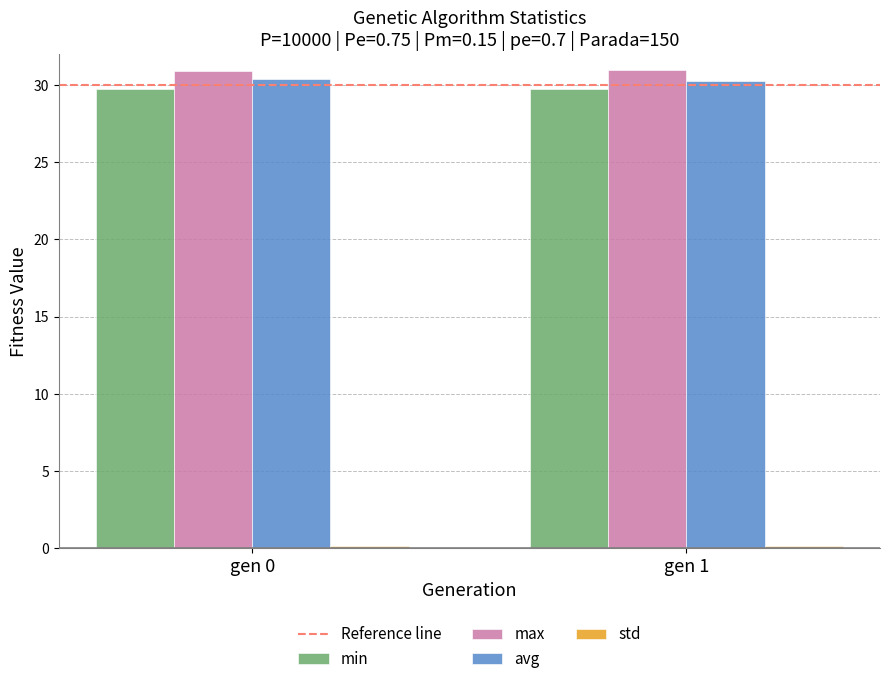

What is the maximum value shown in the chart?

31.0